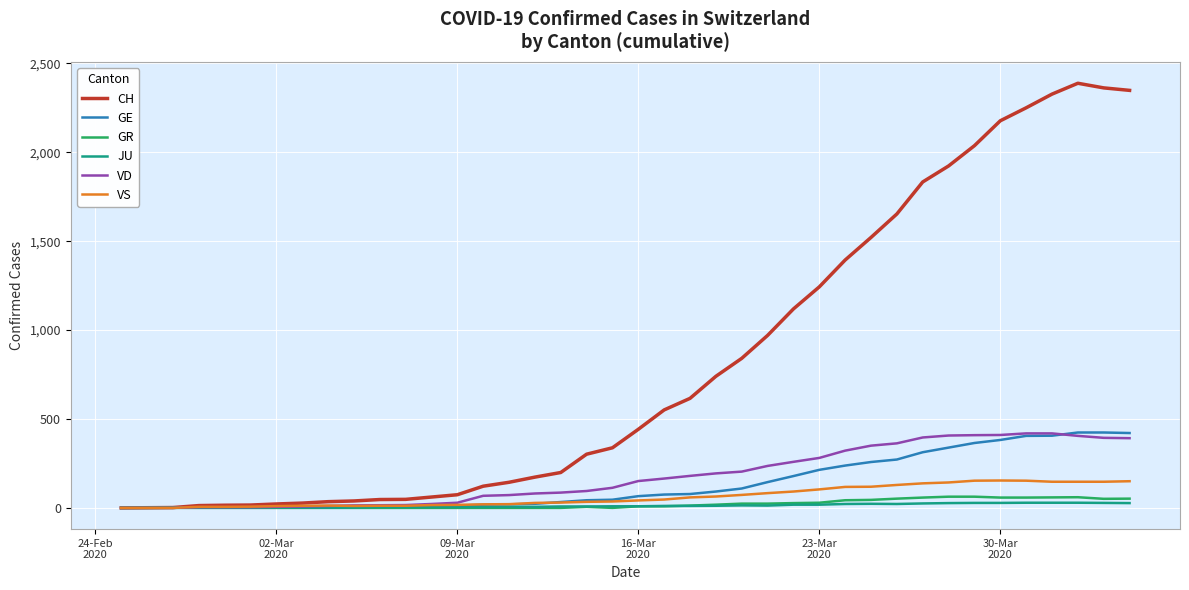

What are all the series names shown in the legend?

CH, GE, GR, JU, VD, VS